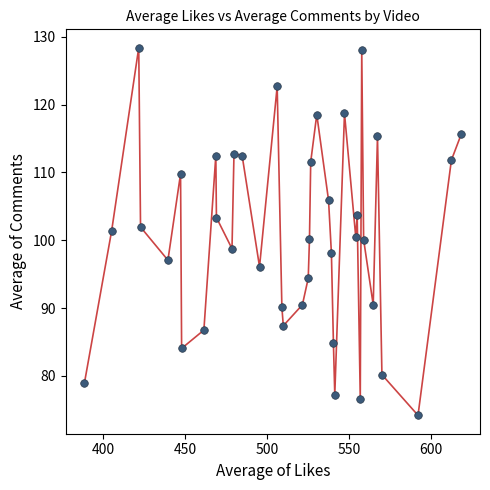

What is the range of X values (max minus min)?

230.3